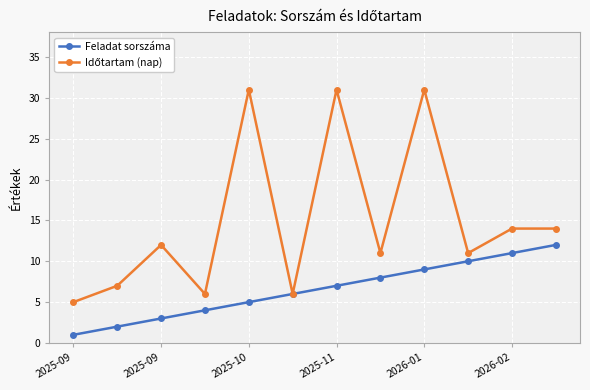

At how many categories does at least one series exceed 26?

3